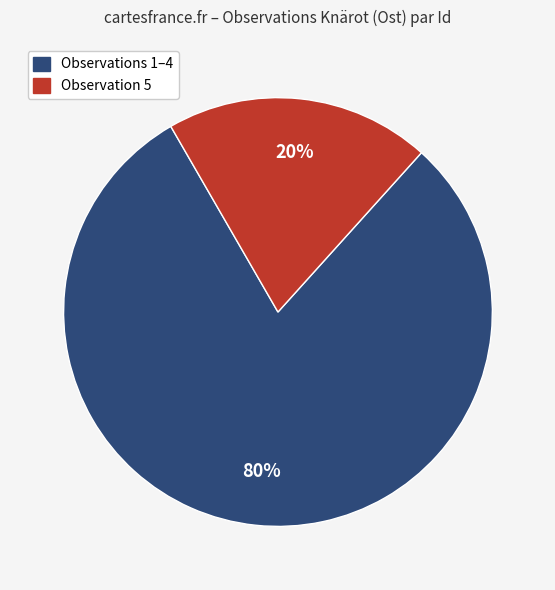

To the nearest percent, what is the difference between the largest and smallest slice percentages?

60%